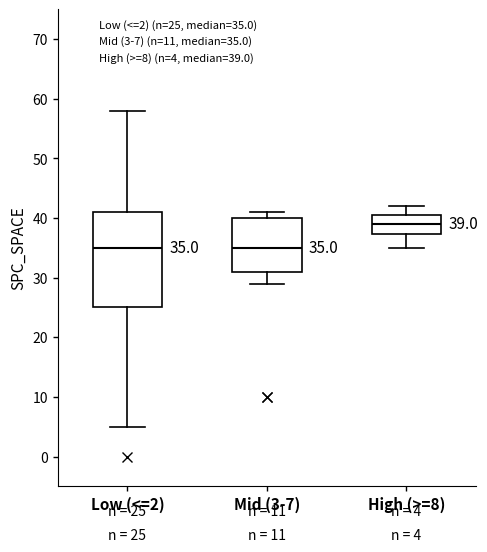

Which box is the tallest, from its lower edge to its upper edge?

Low (<=2)